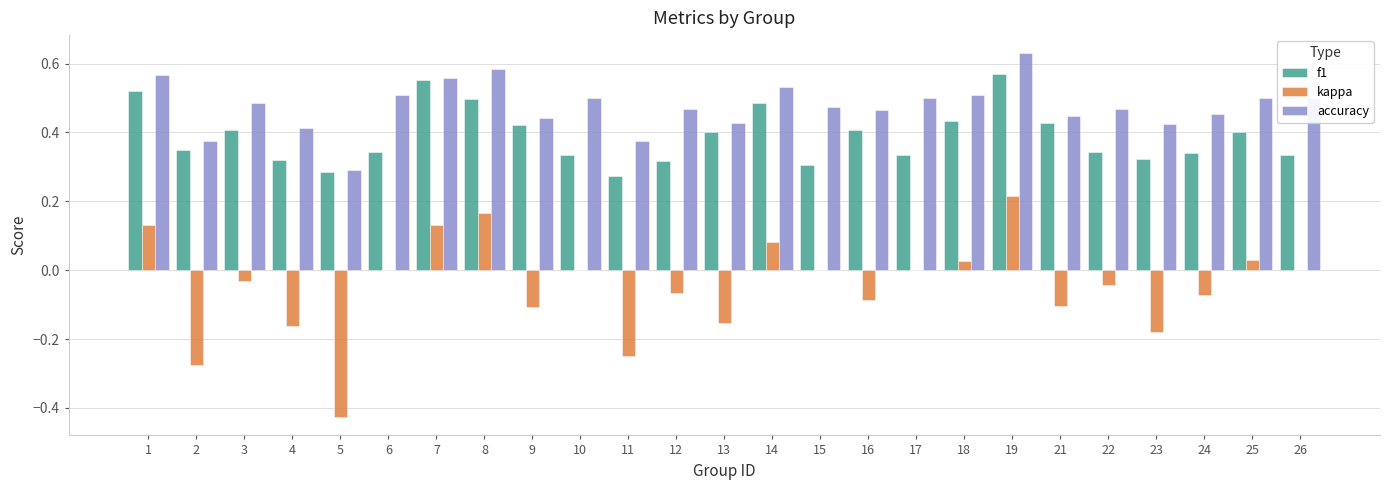

Between 3 and 14, which series saw the biggest shift?

kappa